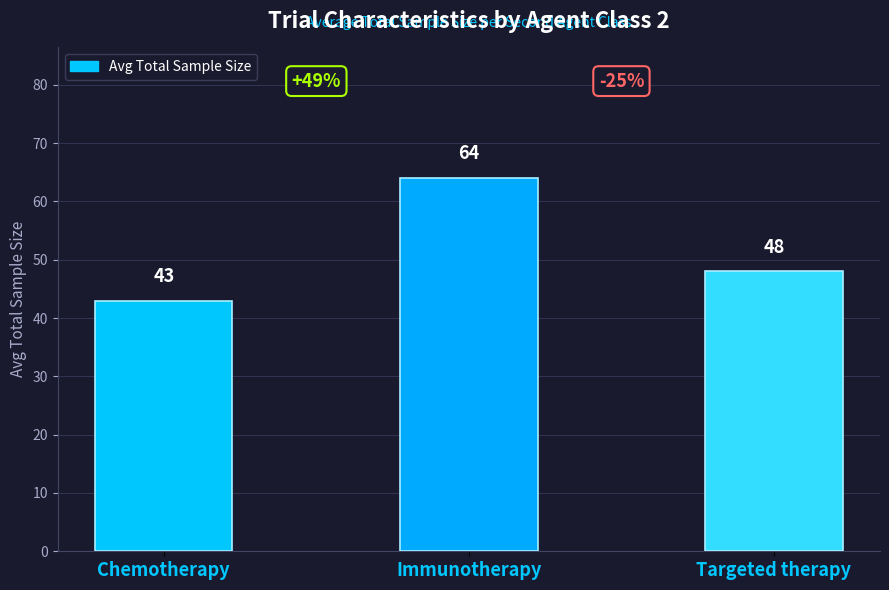

Which category has the highest value across all series?

Immunotherapy